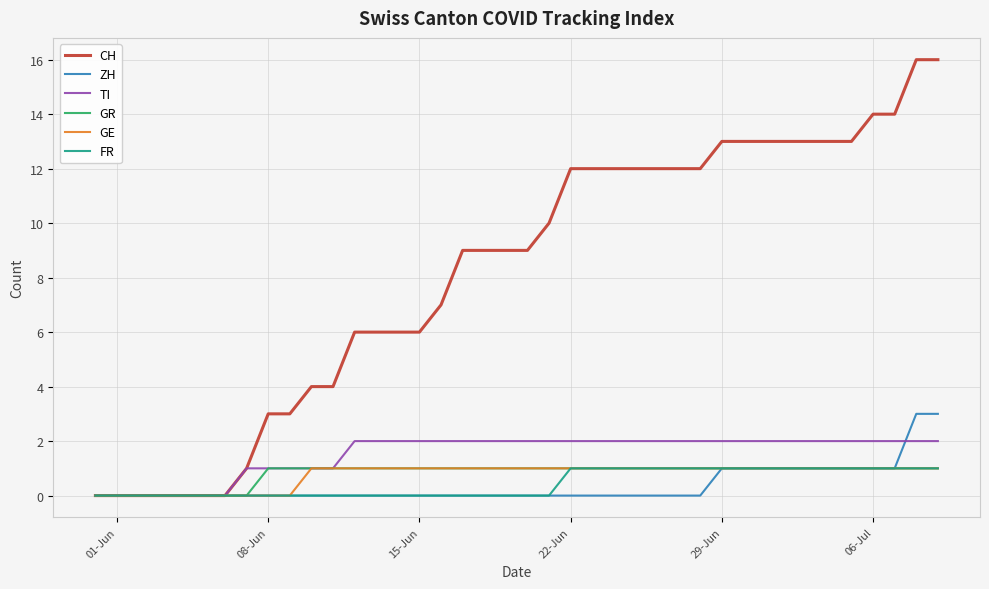

What is the difference between the maximum and minimum values in the FR series?

1